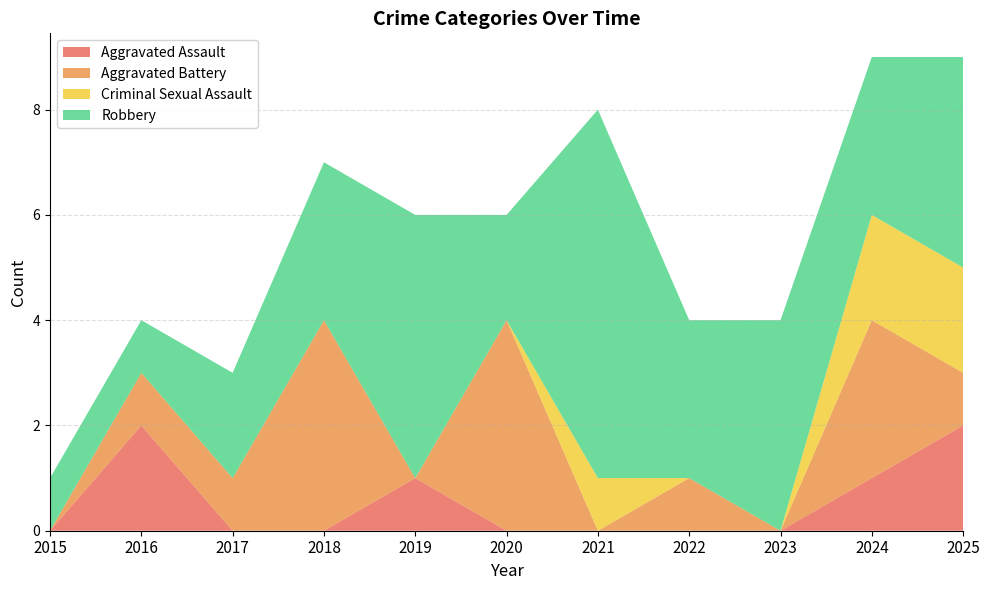

Reading left to right, list all the values displayed in this chart.

Aggravated Assault: 2015=0	2016=2	2017=0	2018=0	2019=1	2020=0	2021=0	2022=0	2023=0	2024=1	2025=2
Aggravated Battery: 2015=0	2016=1	2017=1	2018=4	2019=0	2020=4	2021=0	2022=1	2023=0	2024=3	2025=1
Criminal Sexual Assault: 2015=0	2016=0	2017=0	2018=0	2019=0	2020=0	2021=1	2022=0	2023=0	2024=2	2025=2
Robbery: 2015=1	2016=1	2017=2	2018=3	2019=5	2020=2	2021=7	2022=3	2023=4	2024=3	2025=4